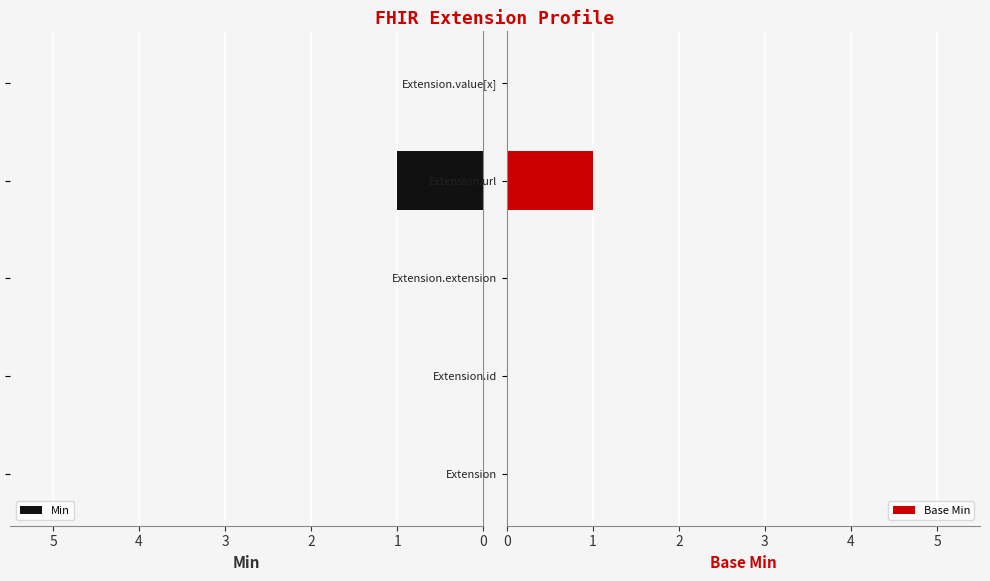

Rank the series at 4 from lowest to highest value.

Min, Base Min